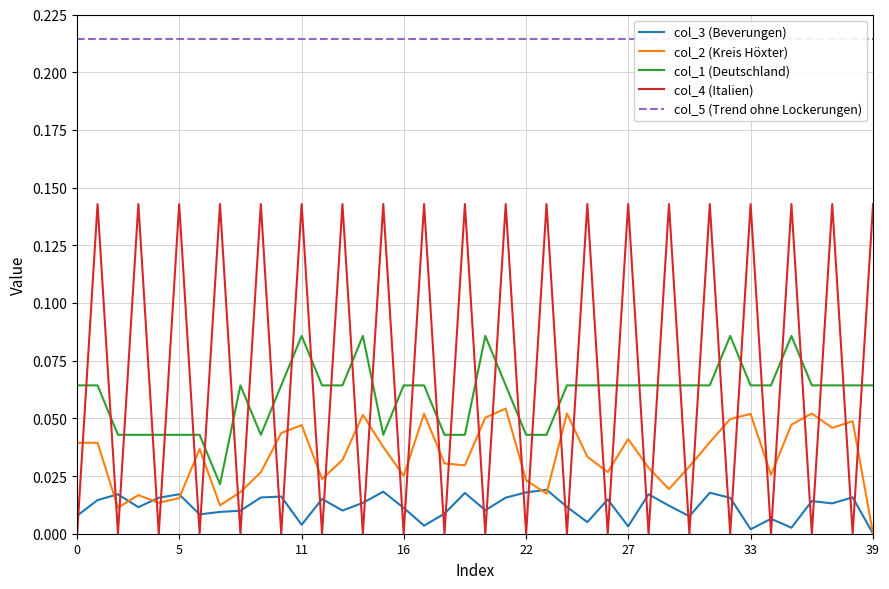

In col_1 (Deutschland), how many points are higher than both neighbors (excluding endpoints)?

6